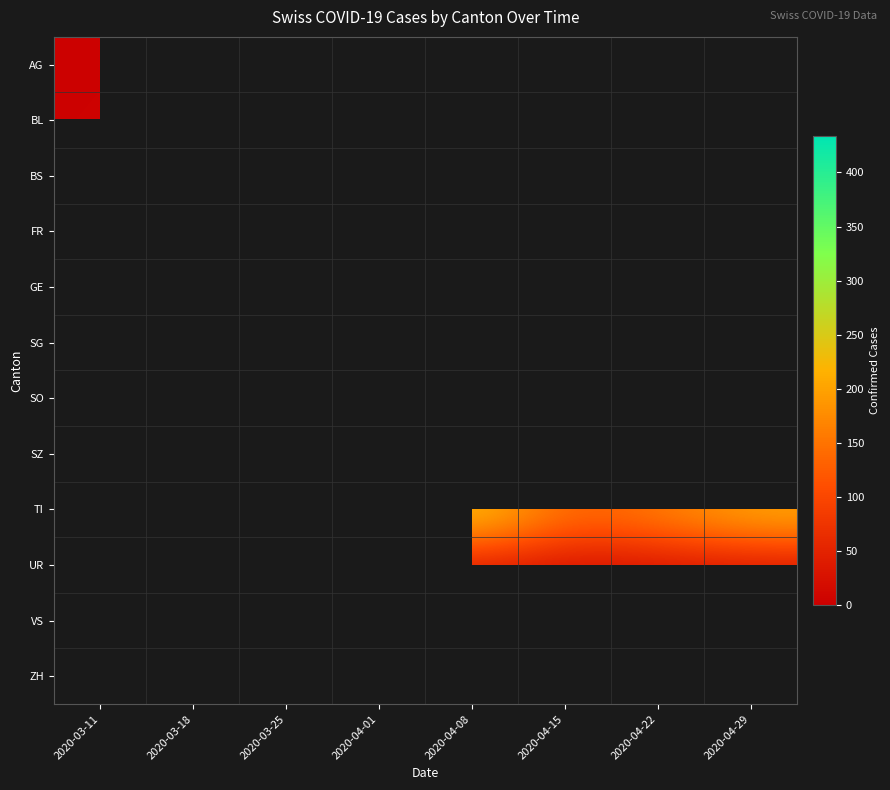

At which label is BL closest to 150?

2020-04-15